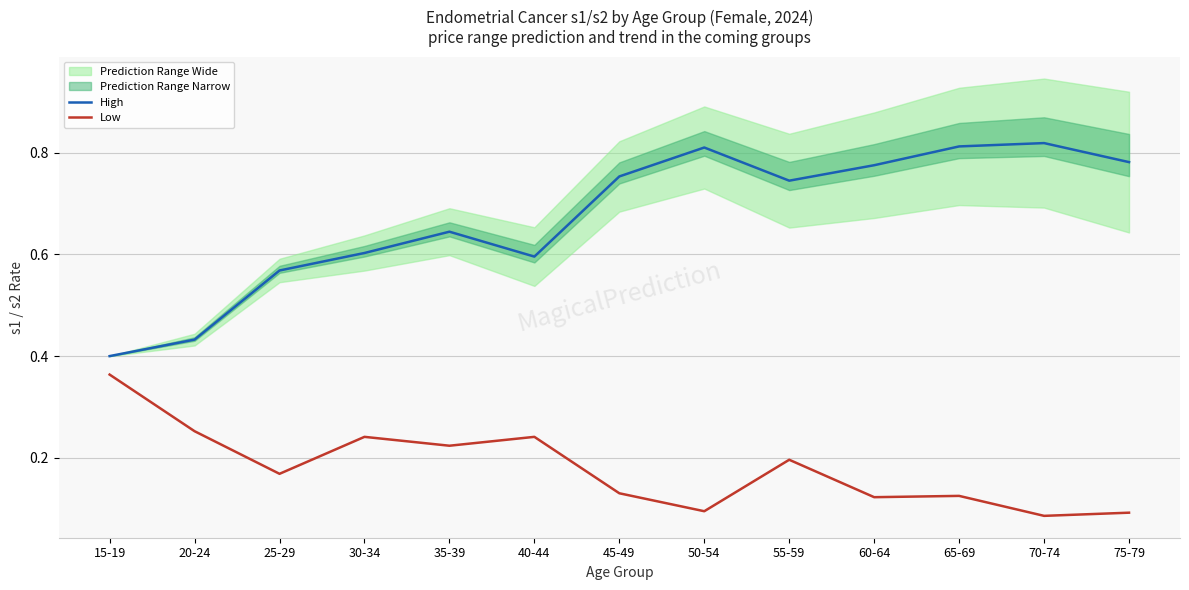

What is the sum of the Low values at 65-69 and 45-49?

0.3